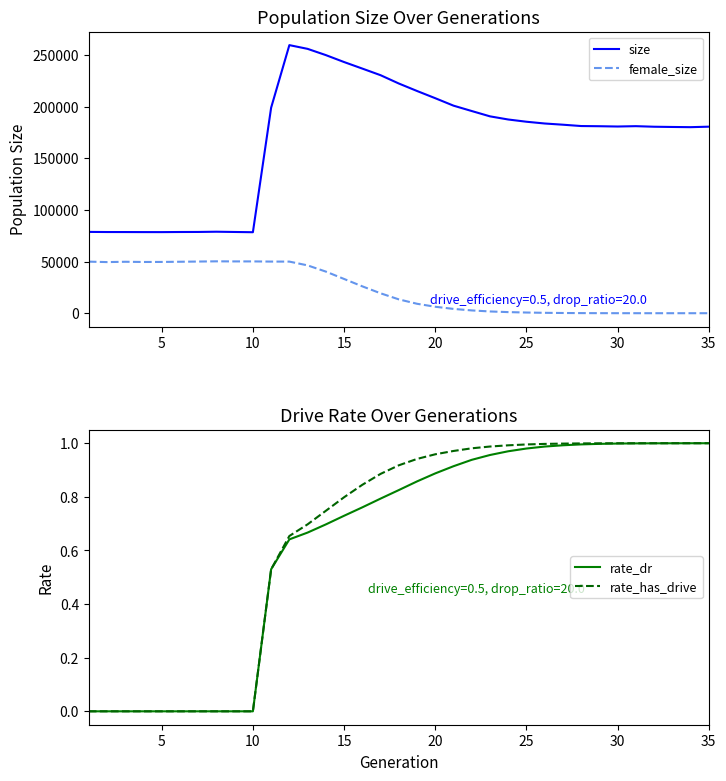

Reading right to left, list all the values displayed in this chart.

size: 180494.0	180020.0	180212.0	180443.0	180990.0	180653.0	180935.0	181115.0	182407.0	183574.0	185282.0	187448.0	190492.0	195641.0	200845.0	208050.0	215036.0	222276.0	230316.0	236710.0	243036.0	249750.0	255793.0	259406.0	198863.0	78366.0	78604.0	78853.0	78626.0	78579.0	78468.0	78488.0	78533.0	78553.0	78676.0
female_size: 0.0	1.0	2.0	3.0	11.0	19.0	50.0	107.0	208.0	377.0	659.0	1069.0	1702.0	2693.0	4163.0	6250.0	9138.0	13397.0	19284.0	26002.0	33140.0	40270.0	46280.0	49940.0	49961.0	50120.0	50116.0	50204.0	49990.0	49794.0	49616.0	49578.0	49775.0	49465.0	49903.0
rate_dr: 1.0	1.0	1.0	1.0	1.0	1.0	1.0	1.0	1.0	1.0	1.0	1.0	1.0	0.9	0.9	0.9	0.9	0.8	0.8	0.8	0.7	0.7	0.7	0.6	0.5	0.0	0.0	0.0	0.0	0.0	0.0	0.0	0.0	0.0	0.0
rate_has_drive: 1.0	1.0	1.0	1.0	1.0	1.0	1.0	1.0	1.0	1.0	1.0	1.0	1.0	1.0	1.0	1.0	0.9	0.9	0.9	0.8	0.8	0.7	0.7	0.7	0.5	0.0	0.0	0.0	0.0	0.0	0.0	0.0	0.0	0.0	0.0